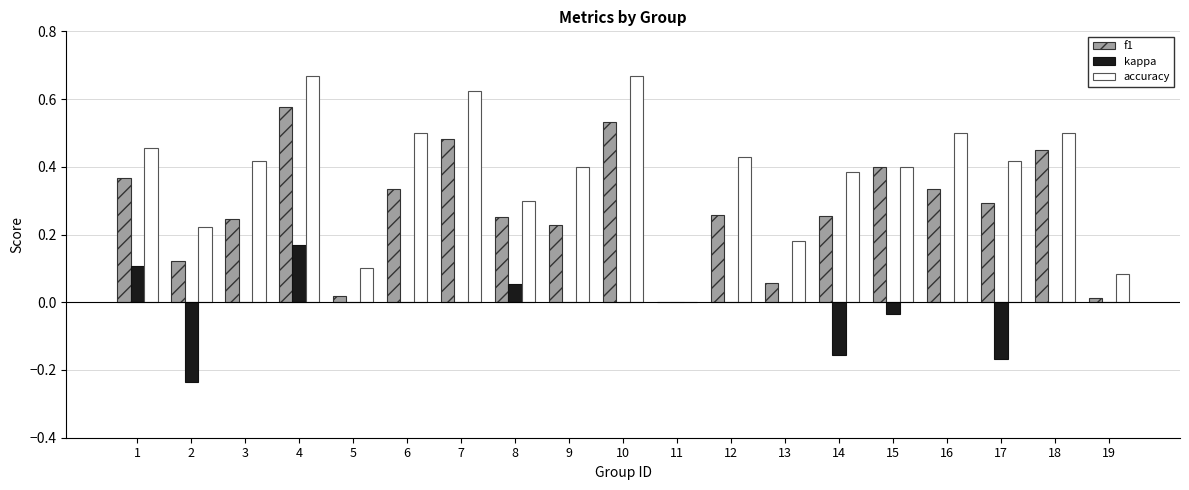

The value of kappa at 16 is -0.3. True or false?

False